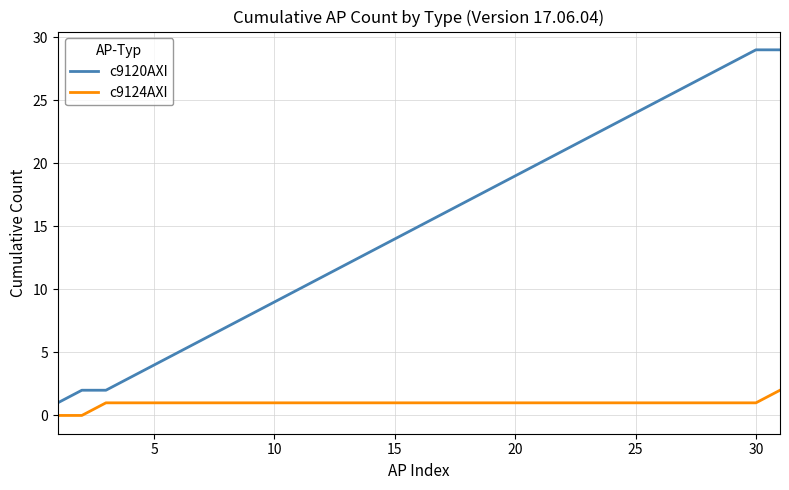

Reading left to right, transcribe all the data shown in this chart.

c9120AXI: 1	2	2	3	4	5	6	7	8	9	10	11	12	13	14	15	16	17	18	19	20	21	22	23	24	25	26	27	28	29	29
c9124AXI: 0	0	1	1	1	1	1	1	1	1	1	1	1	1	1	1	1	1	1	1	1	1	1	1	1	1	1	1	1	1	2